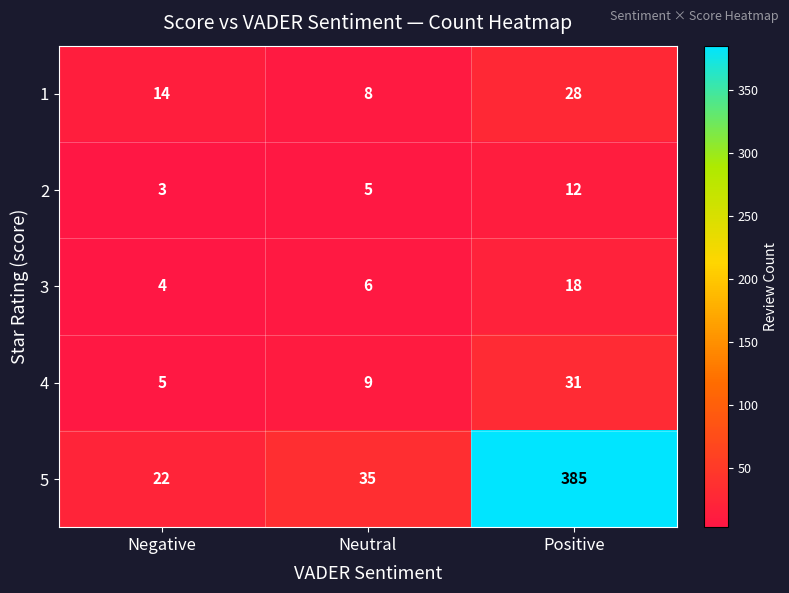

Reading left to right, list all the values displayed in this chart.

1: 14	8	28
2: 3	5	12
3: 4	6	18
4: 5	9	31
5: 22	35	385